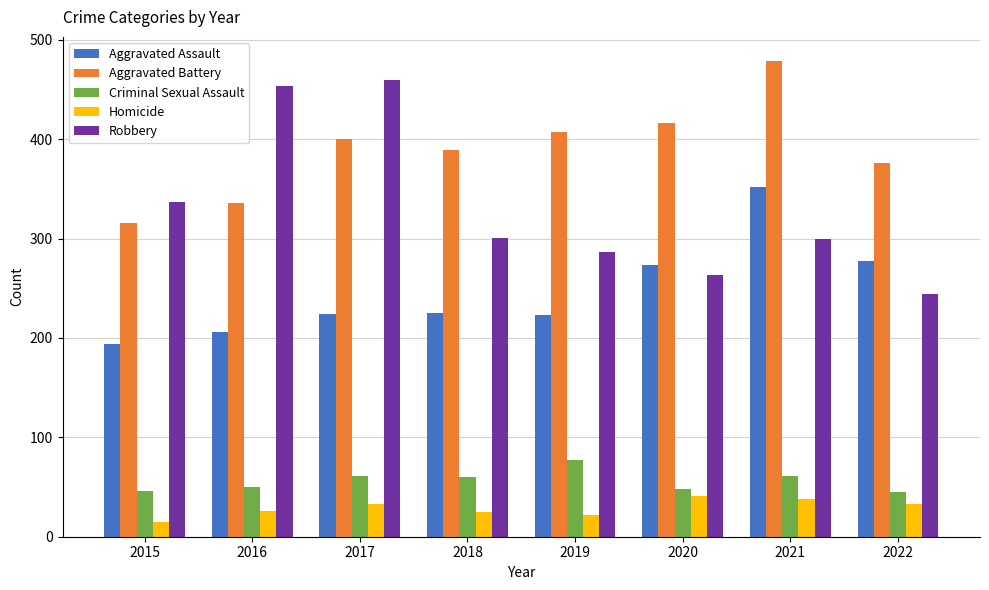

What is the maximum value shown in the chart?

479